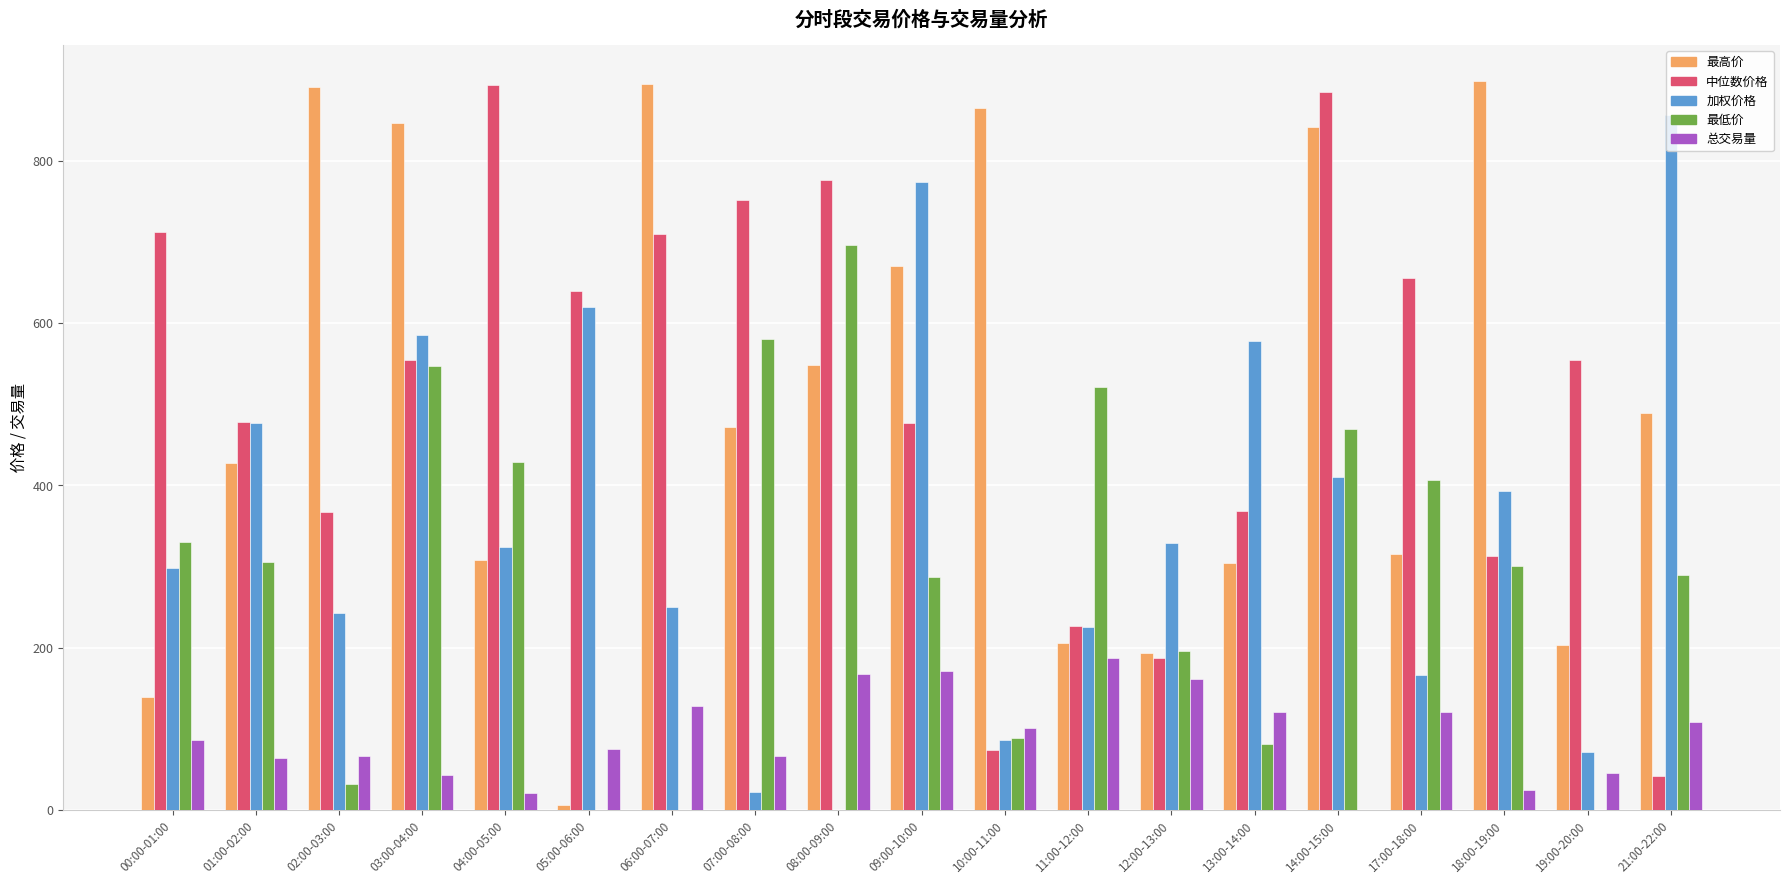

What is the sum of the 加权价格 values at 17:00-18:00 and 06:00-07:00?

417.6